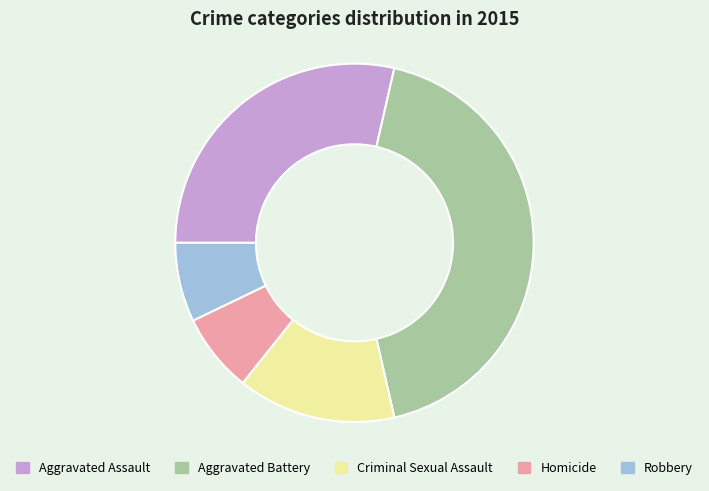

Is there a majority slice in this chart?

No